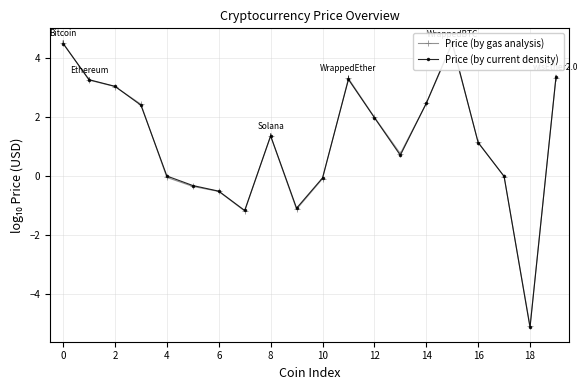

Which has a higher value, 19 or 10?

19